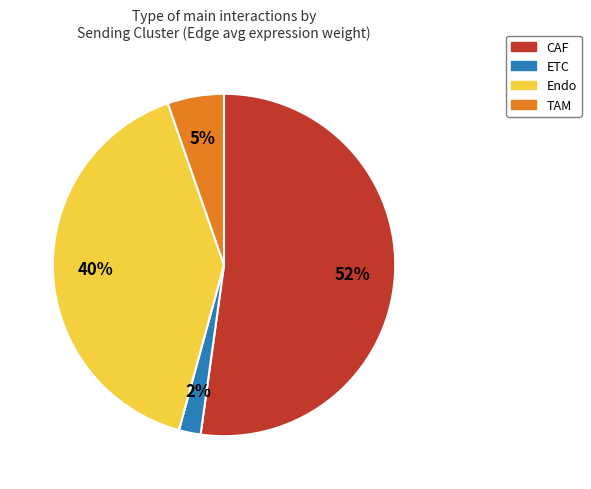

Count the number of slices in the pie.

4